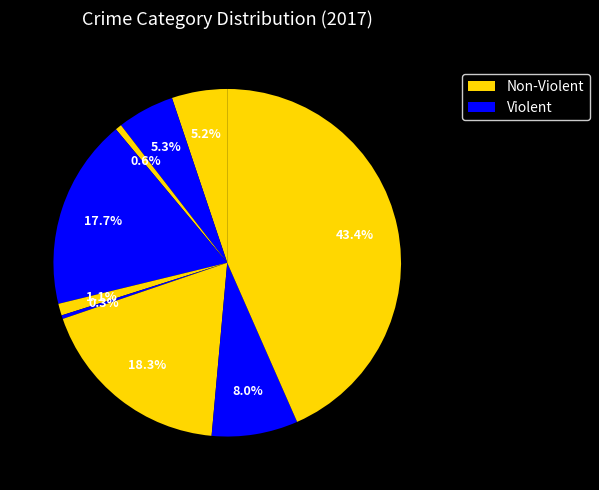

Count the number of slices in the pie.

9